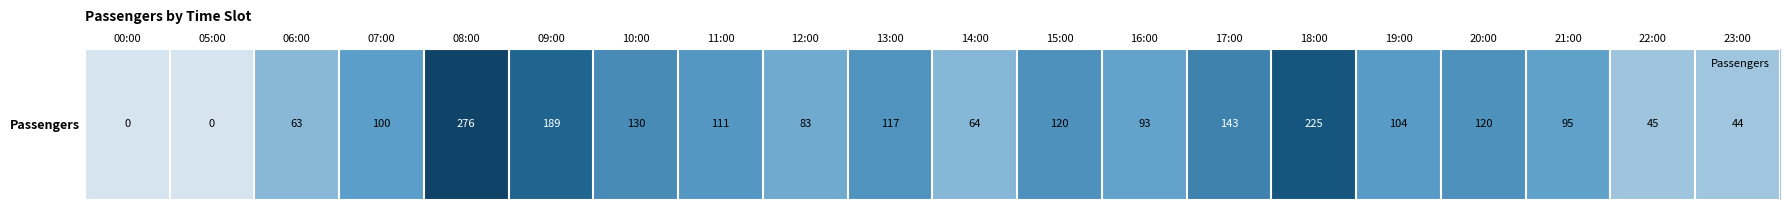

List the labels in order of value, largest first.

08:00, 18:00, 09:00, 17:00, 10:00, 15:00, 20:00, 13:00, 11:00, 19:00, 07:00, 21:00, 16:00, 12:00, 14:00, 06:00, 22:00, 23:00, 00:00, 05:00